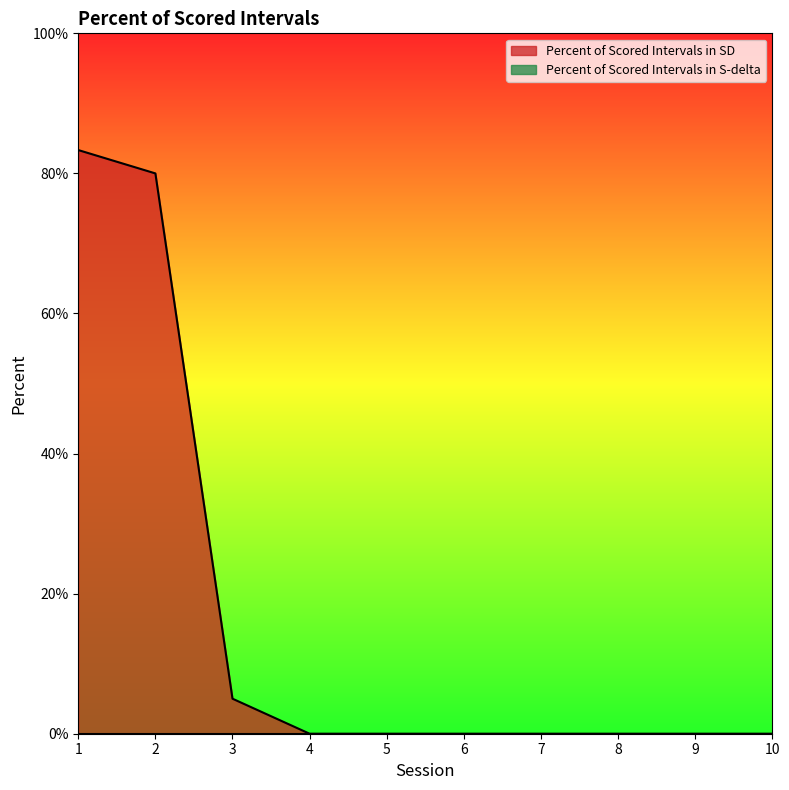

How many positive values are there?

3